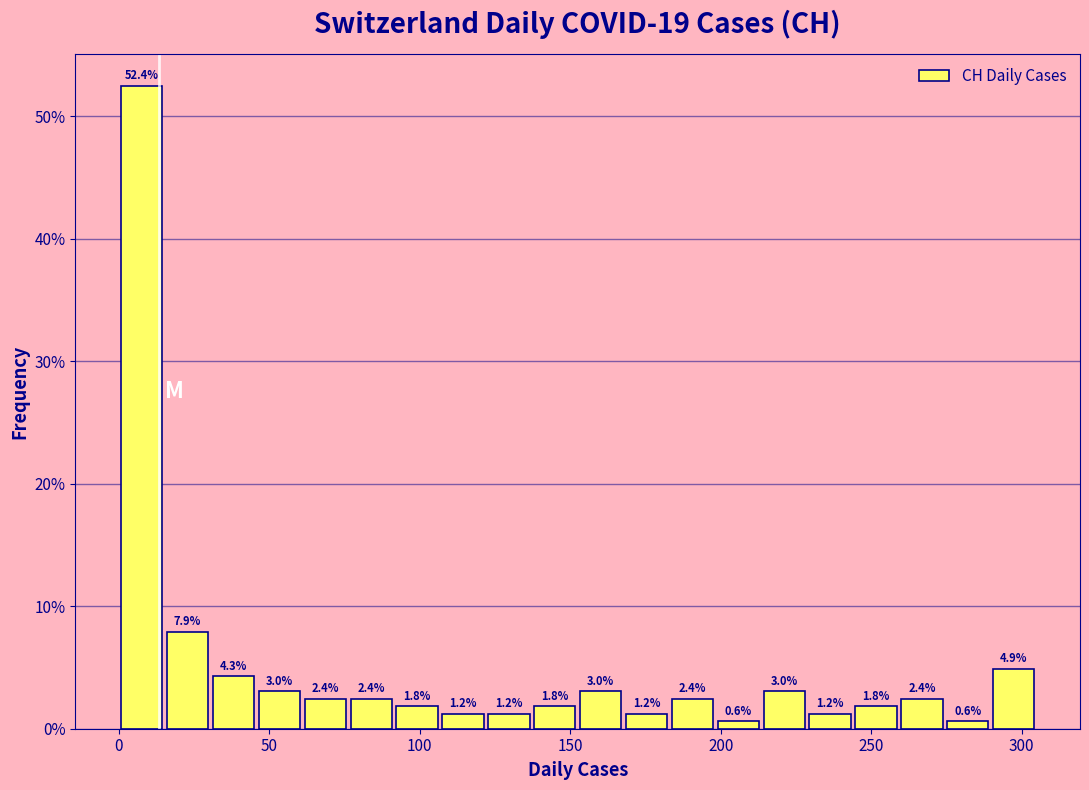

Around what value on the x-axis is the tallest bar? Give the approximate position of its centre, as read against the axis.

10